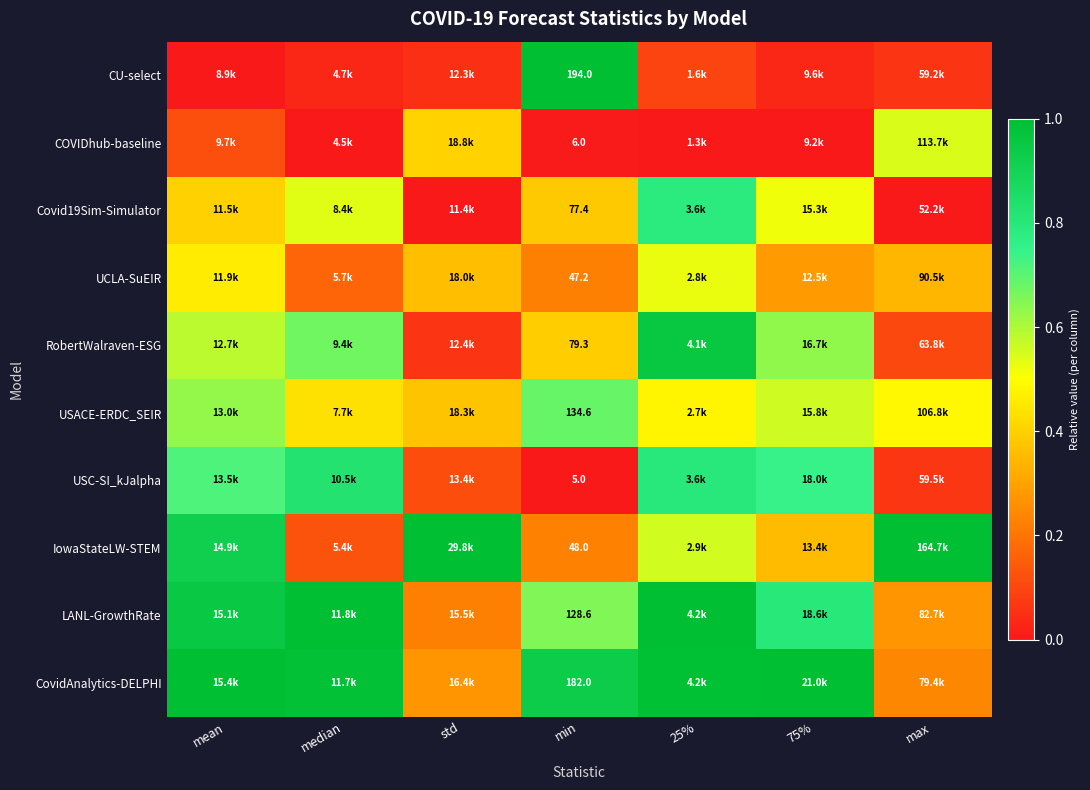

Is it true that RobertWalraven-ESG equals 0.4 at min?

True